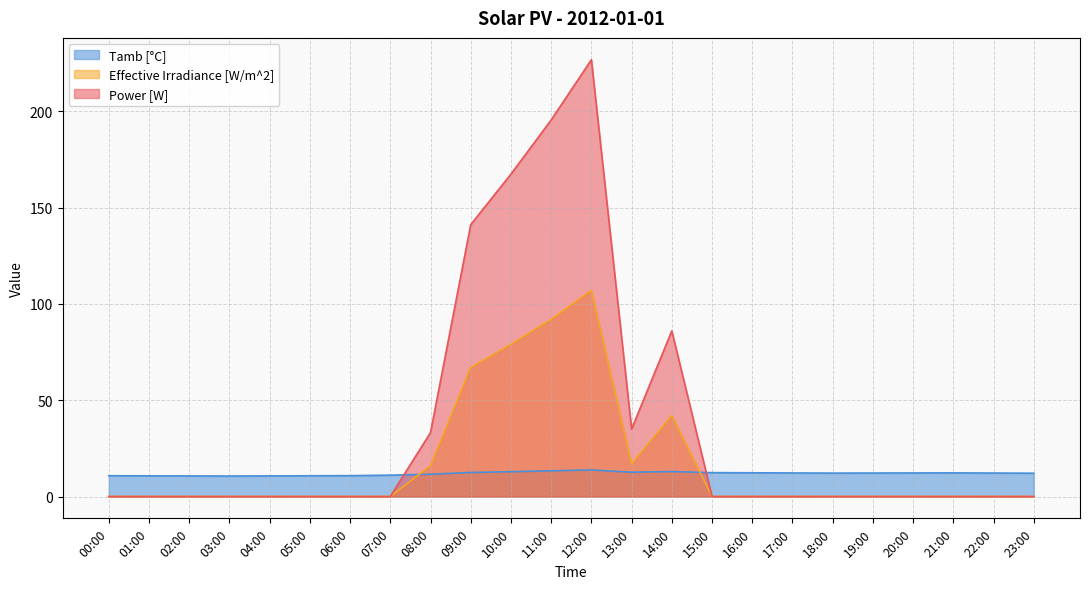

At how many categories does at least one series exceed 127?

4